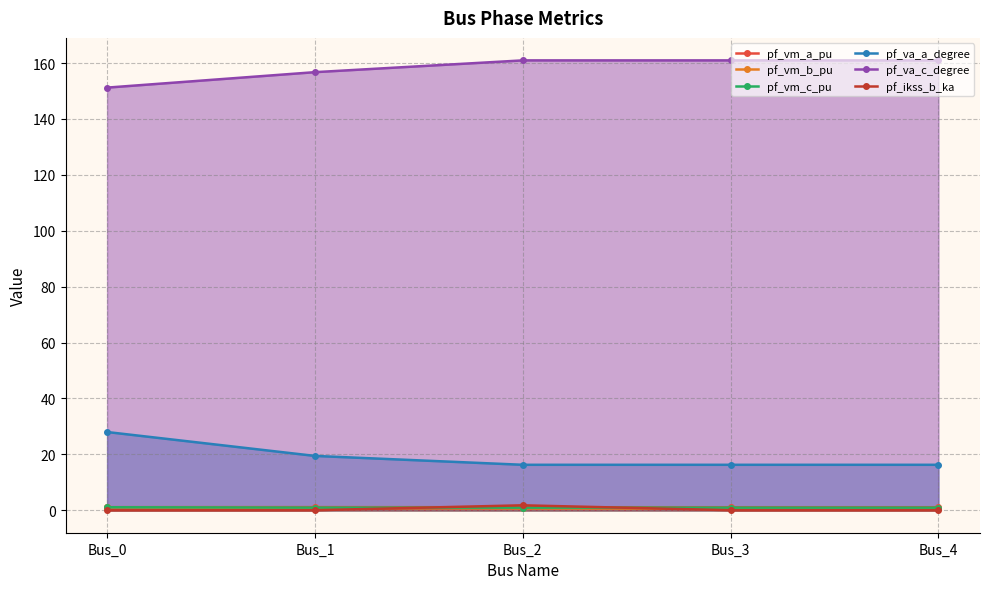

What is the difference between the maximum and second lowest values in the pf_va_c_degree series?

4.2